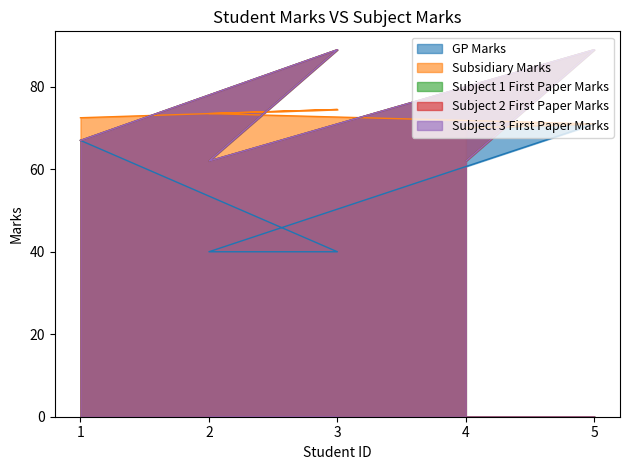

What is the average value of the Subject 3 First Paper Marks series?

73.8